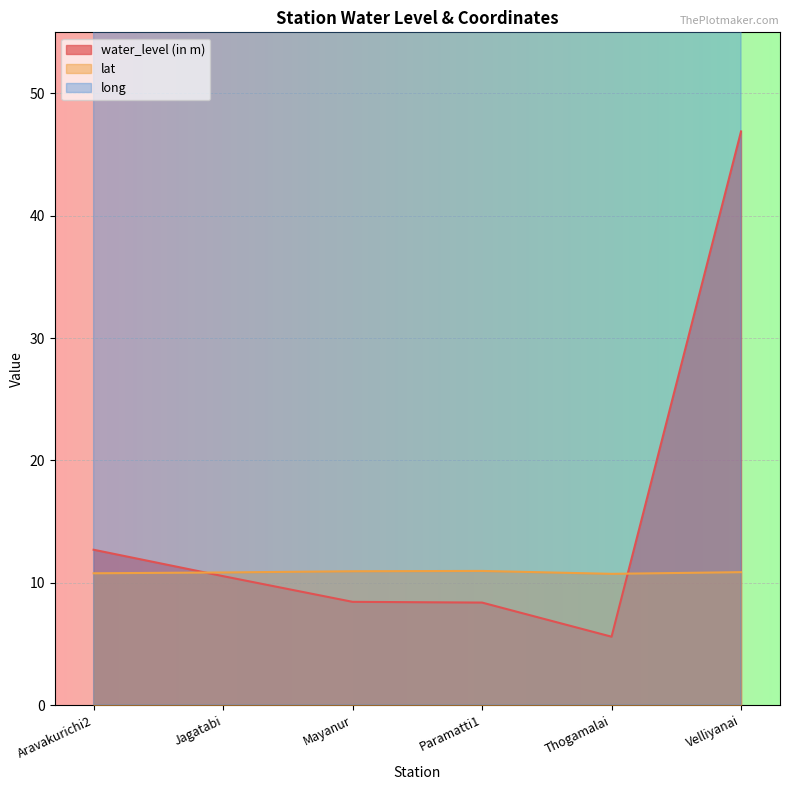

How many interior local peaks does the lat series have?

1